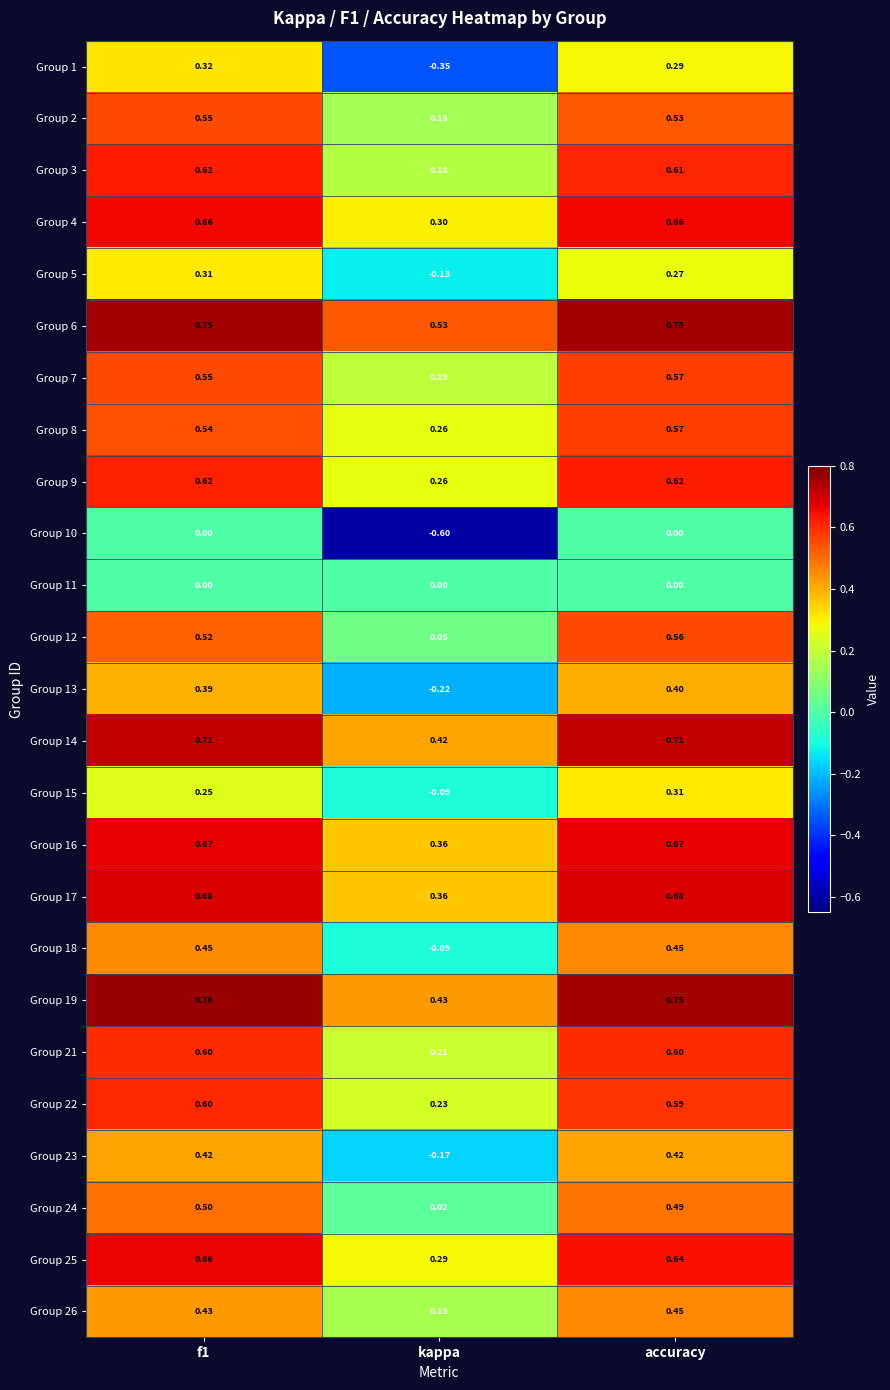

Is the value of Group 8 at f1 greater than the value of Group 7 at kappa?

Yes